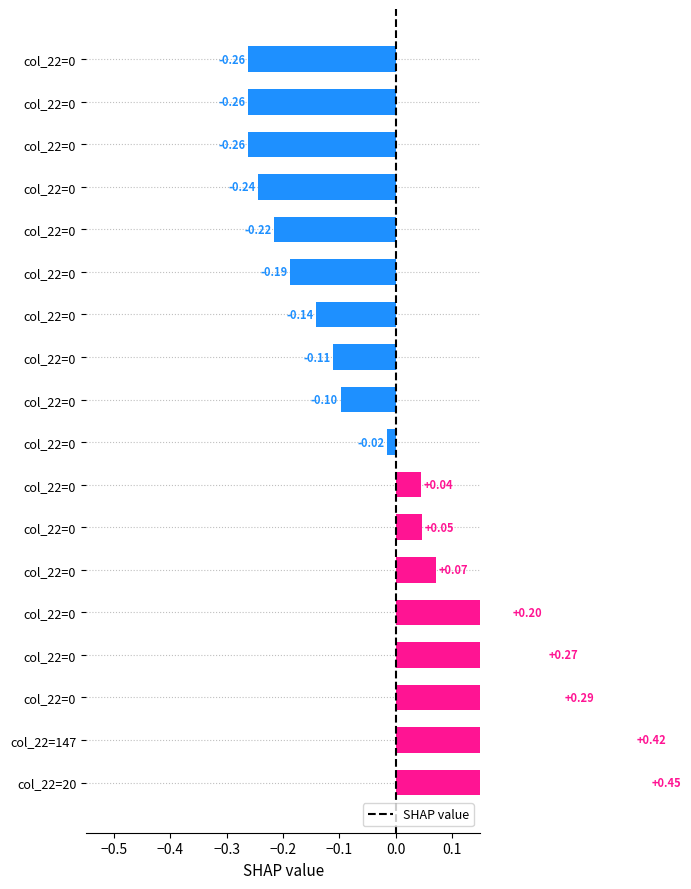

How many data points are less than 0?

10